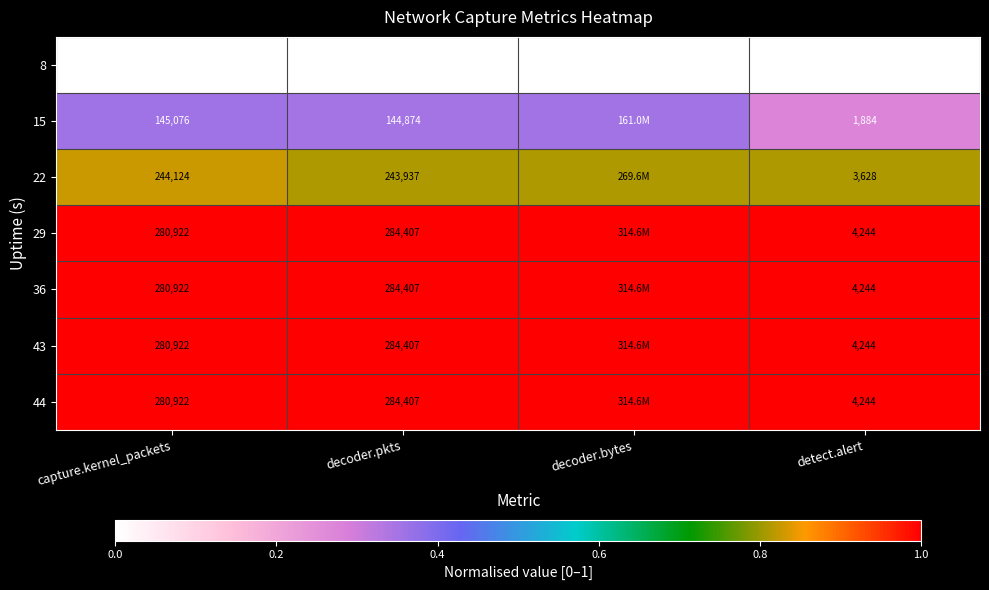

How many categories are shown in the chart?

4